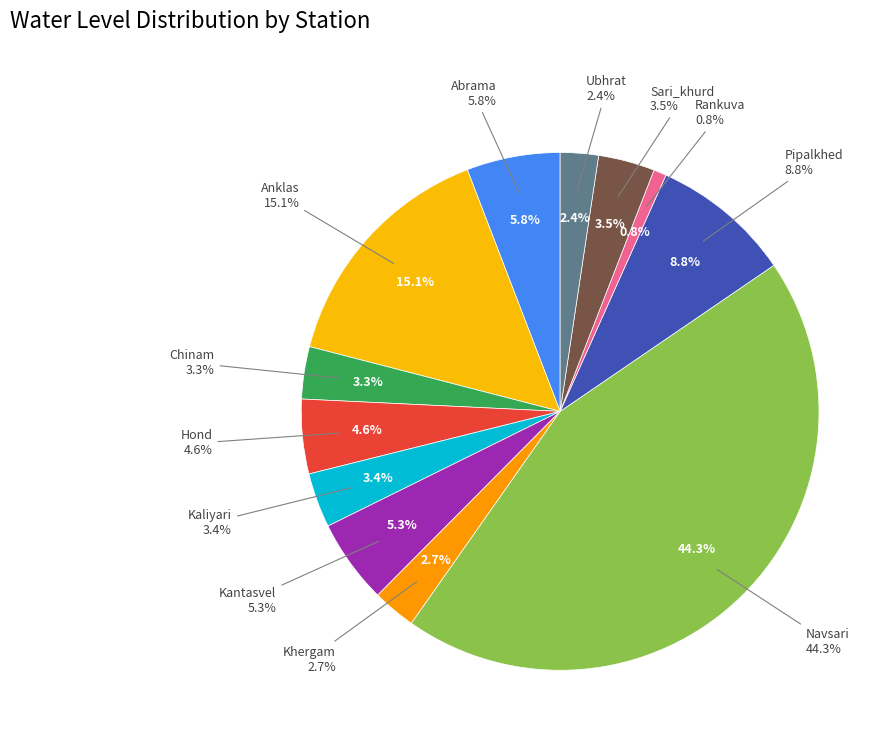

To the nearest percent, what is the average slice percentage?

8%